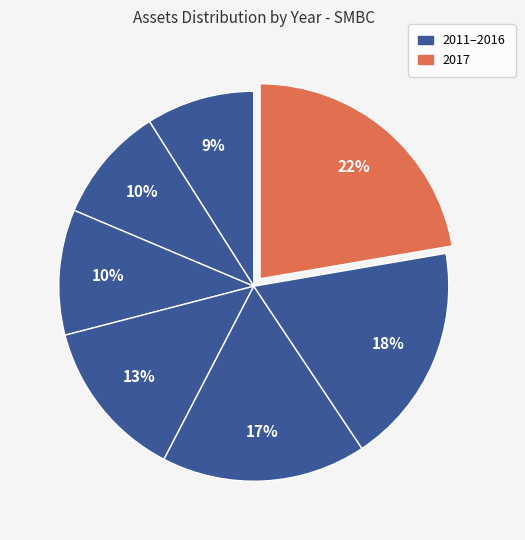

How many segments does this pie chart have?

7